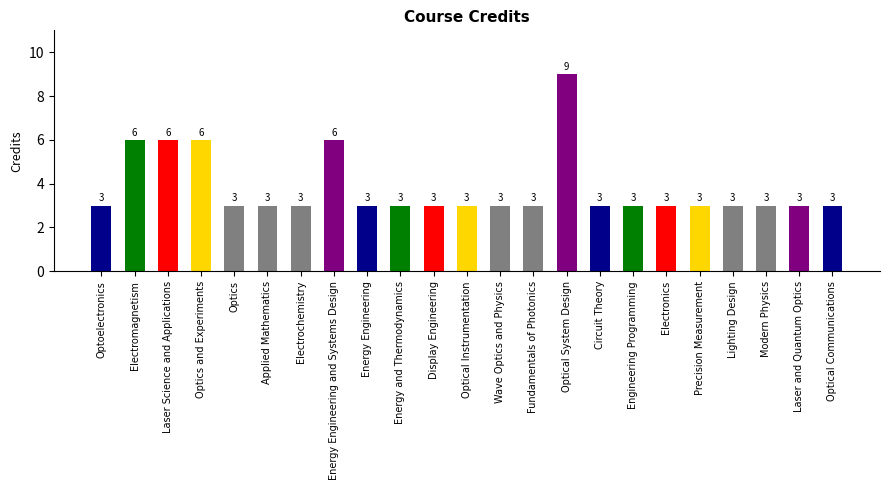

Count the values in the range 3 to 4.

18